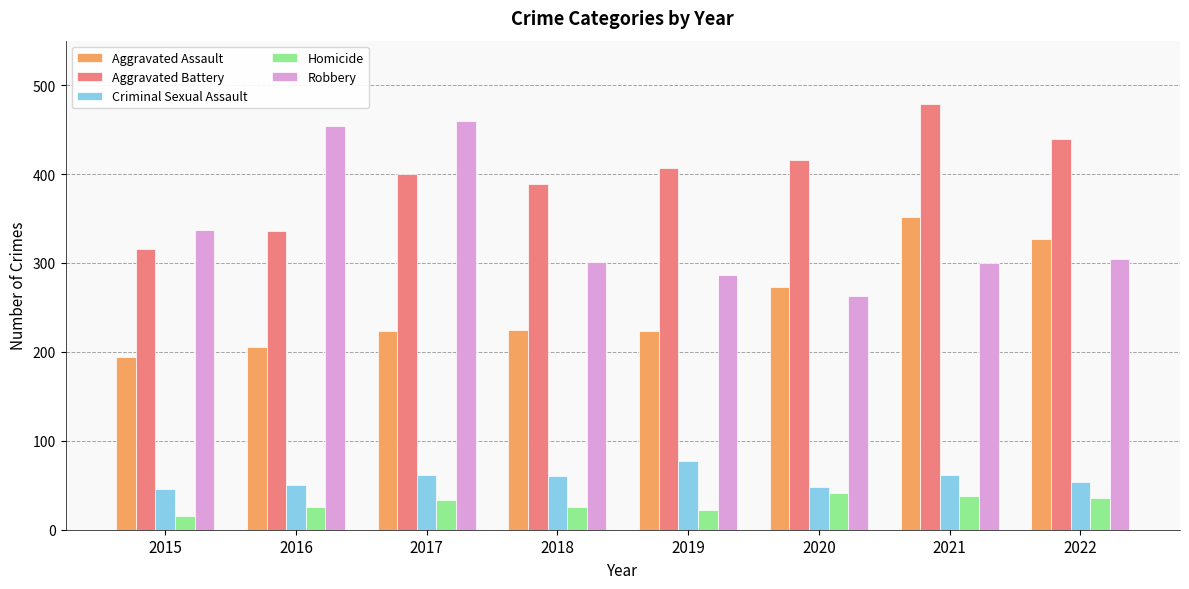

How many data points in Robbery are less than 304?

4